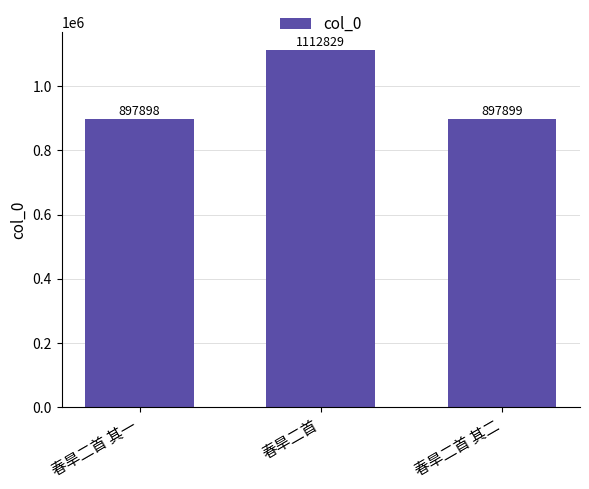

How many bars are there in total?

3